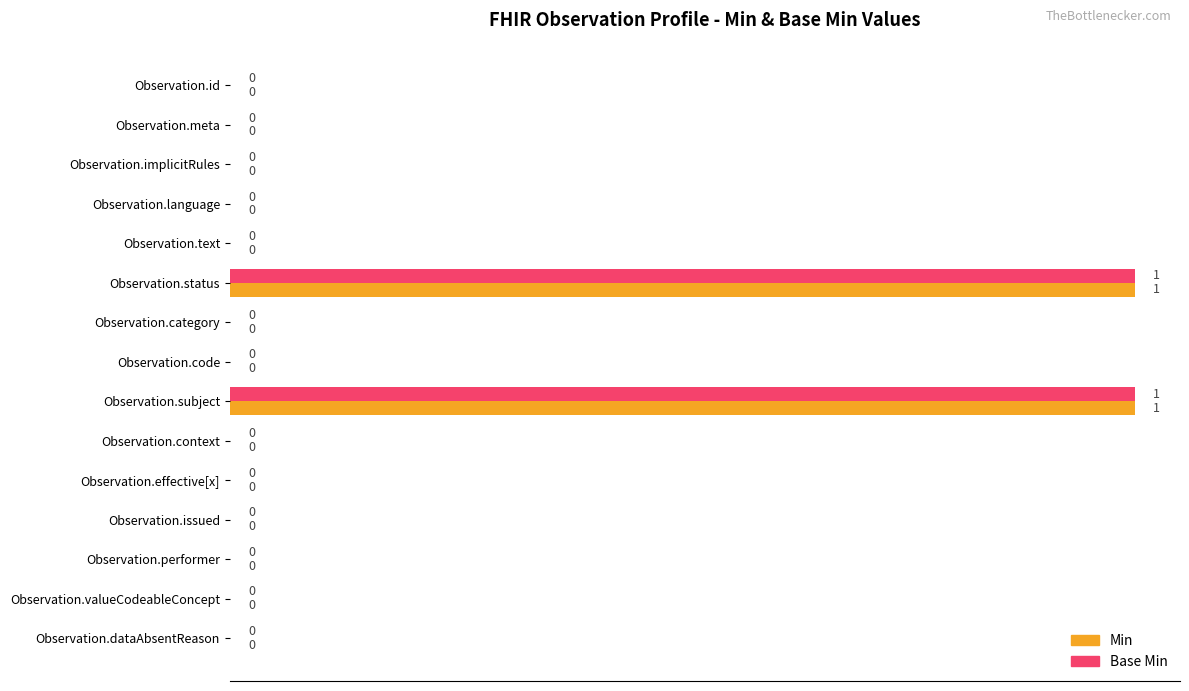

Is the value of Min at Observation.id greater than the value of Base Min at Observation.subject?

No